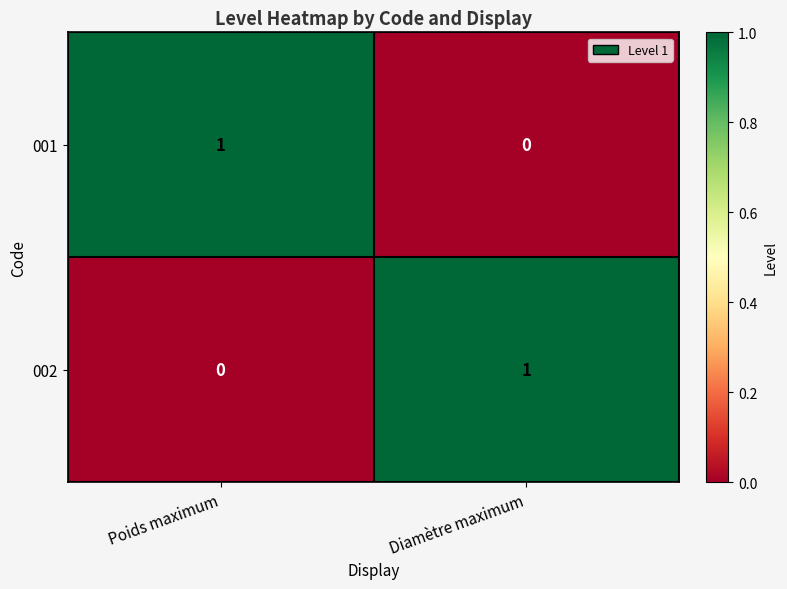

Count the number of categories in the chart.

2